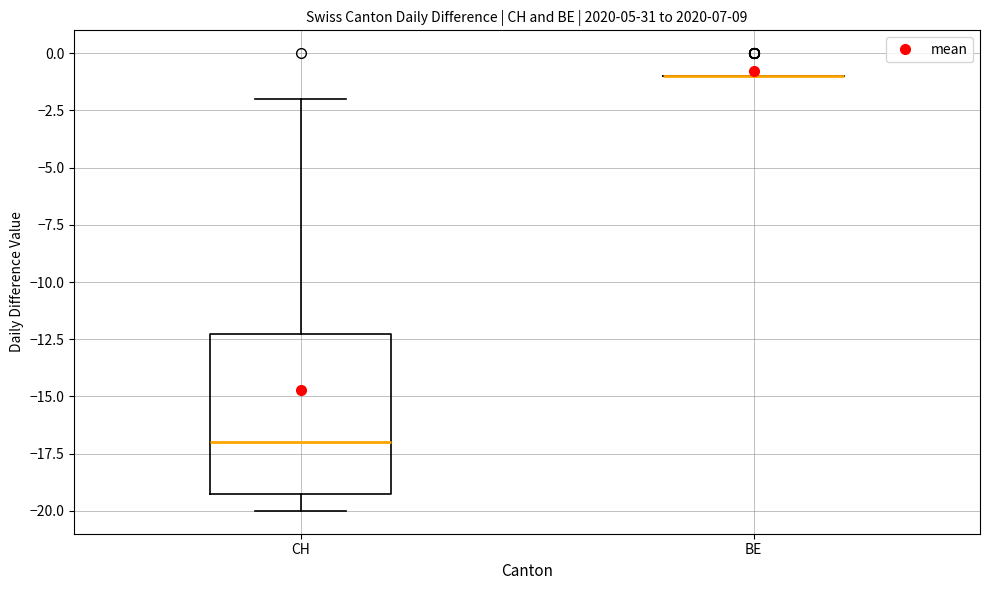

Reading left to right, transcribe this box plot: for each box, give where its median line is, the range the box spans, and where its two whiskers end, as read against the y-axis. The values are not printed on the chart, so give them approximately, as read against the axis.

CH: median -17, box -19 to -12, whiskers -20 to -2
BE: box collapsed to a line at -1, whiskers -1 to -1